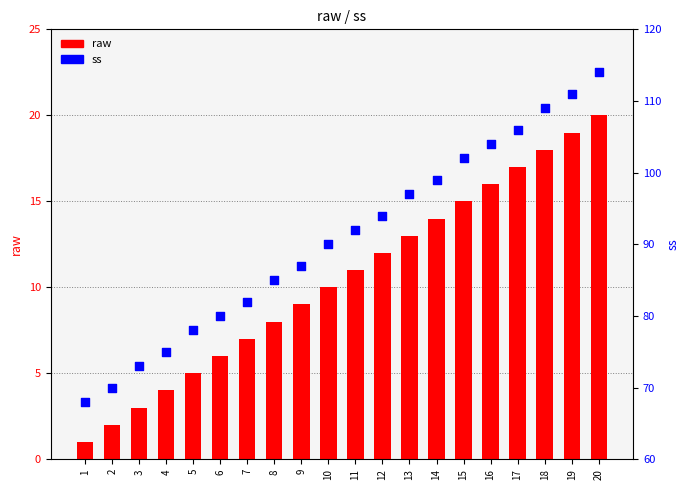

What is the total value across all series at 8?

93